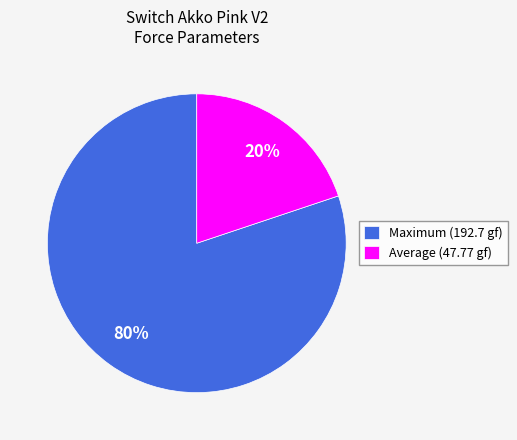

How many slices are in this pie chart?

2